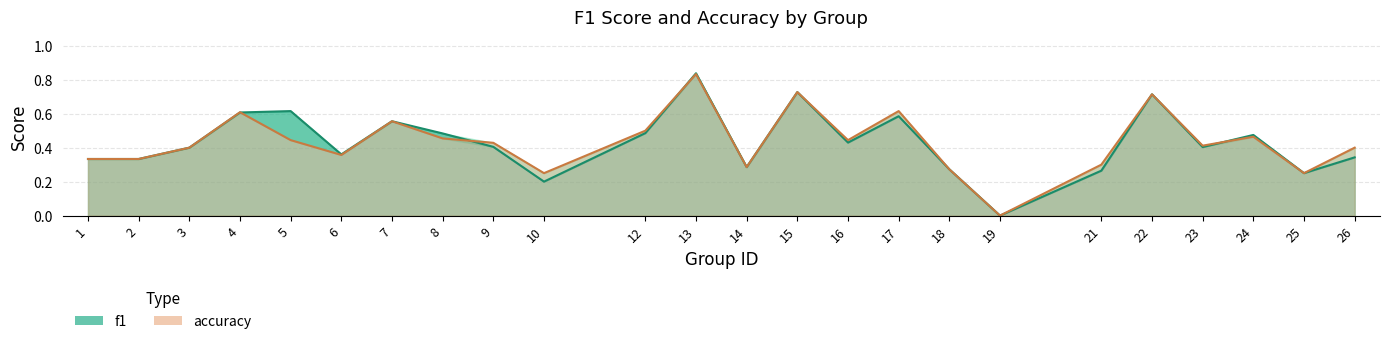

How many f1 values are between 0 and 1?

24